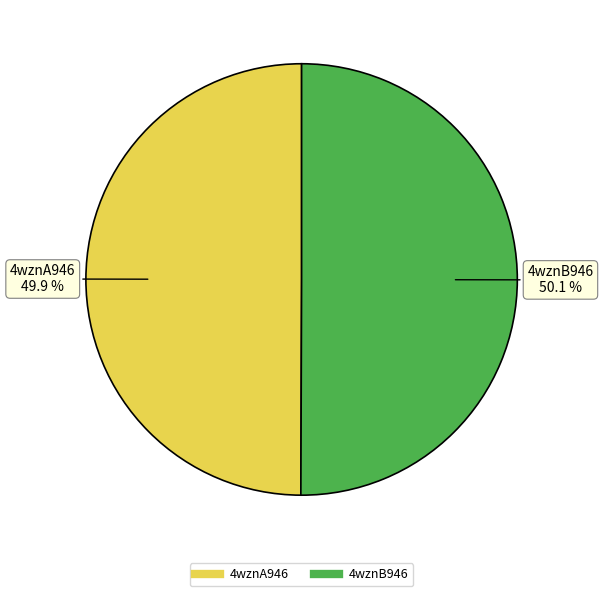

To the nearest percent, what is the combined percentage of 4wznB946 and 4wznA946?

100%